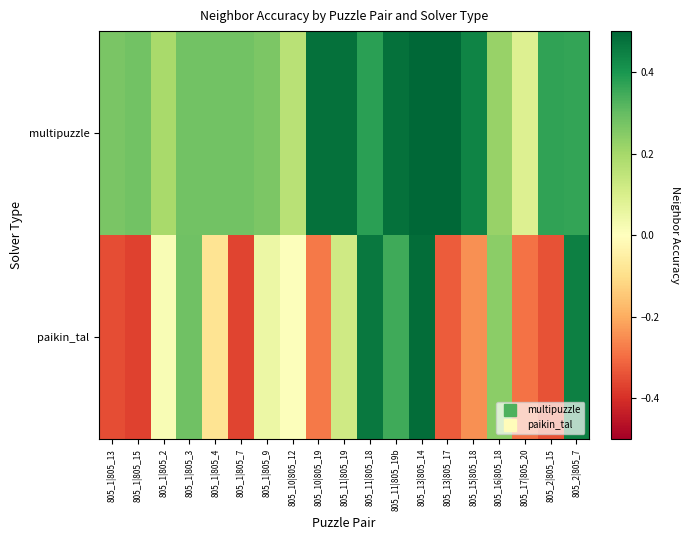

Which series has the largest range (max minus min)?

paikin_tal